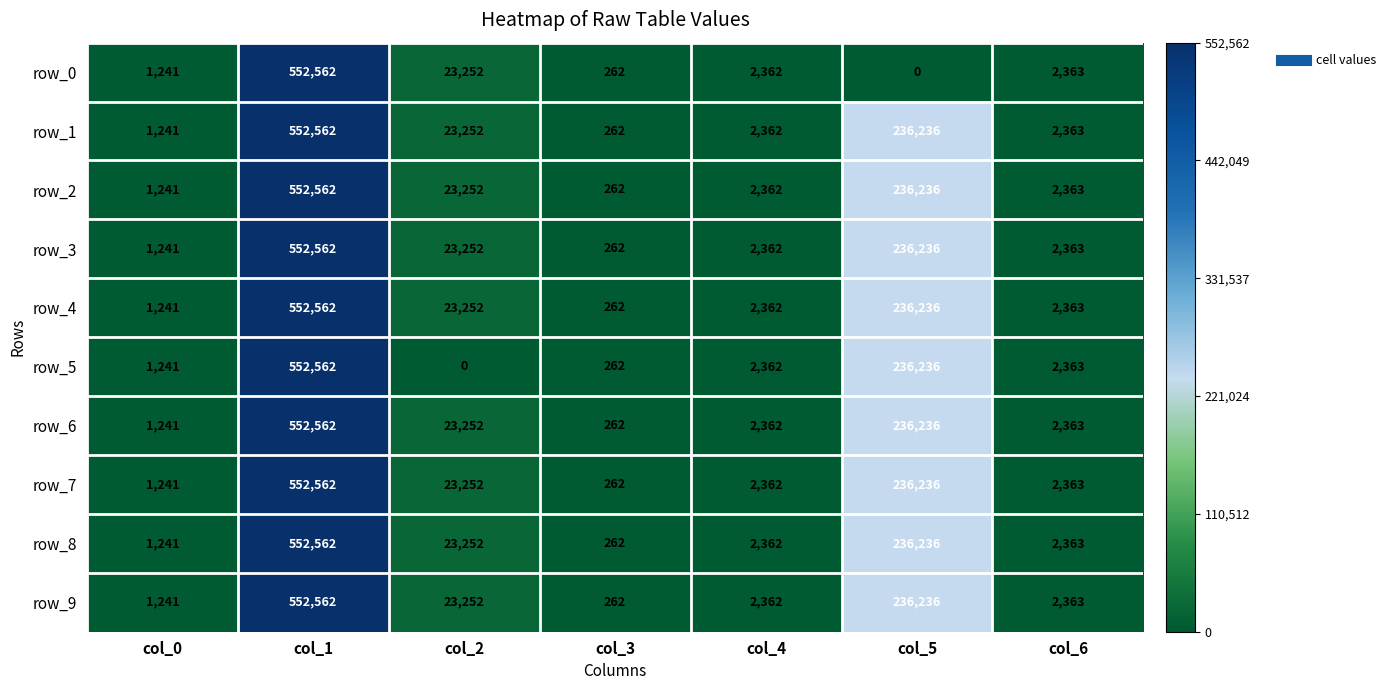

What is the difference between the maximum and minimum values in the row_2 series?

552300